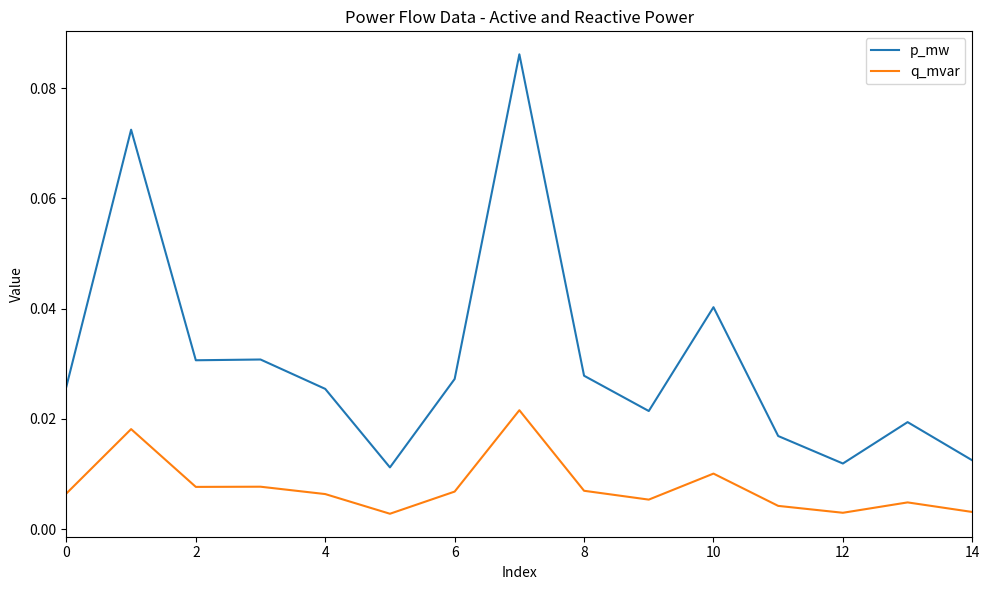

Rank the series by their maximum value, from lowest to highest.

q_mvar, p_mw